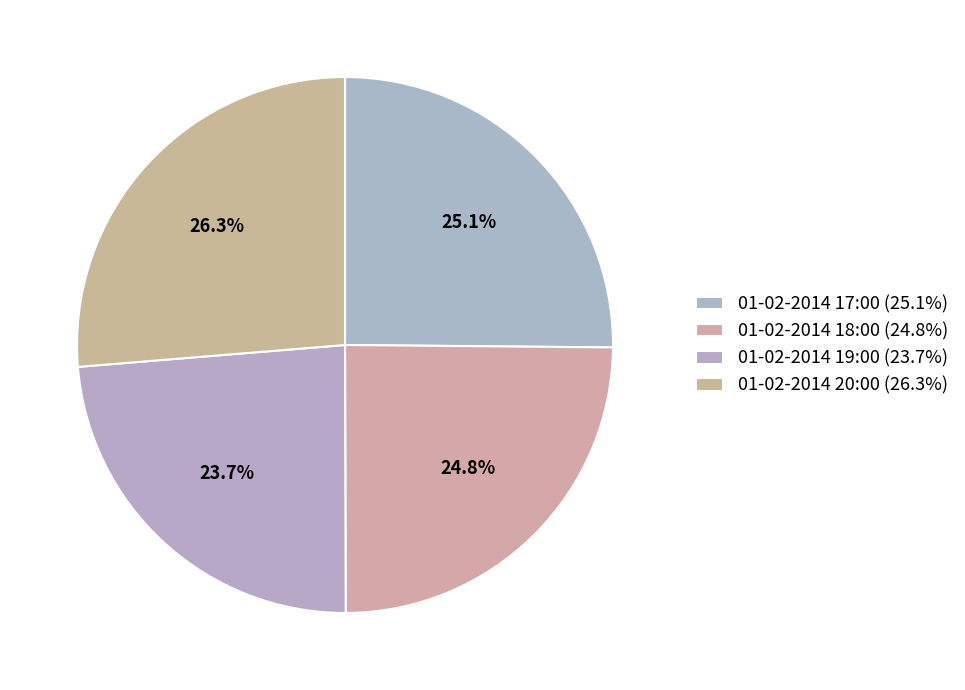

To the nearest percent, what is the combined percentage of 01-02-2014 18:00 and 01-02-2014 19:00?

49%